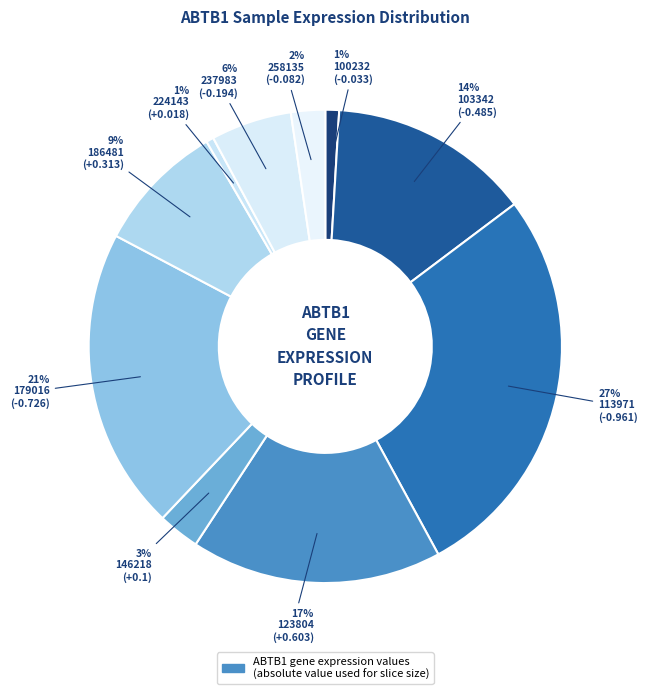

Is there a majority slice in this chart?

No